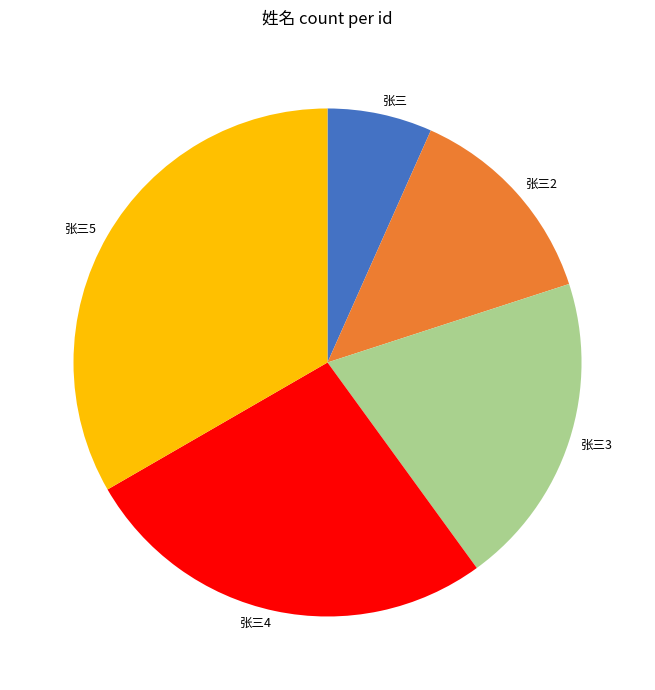

Is the sum of 张三3 and 张三 greater than half?

No